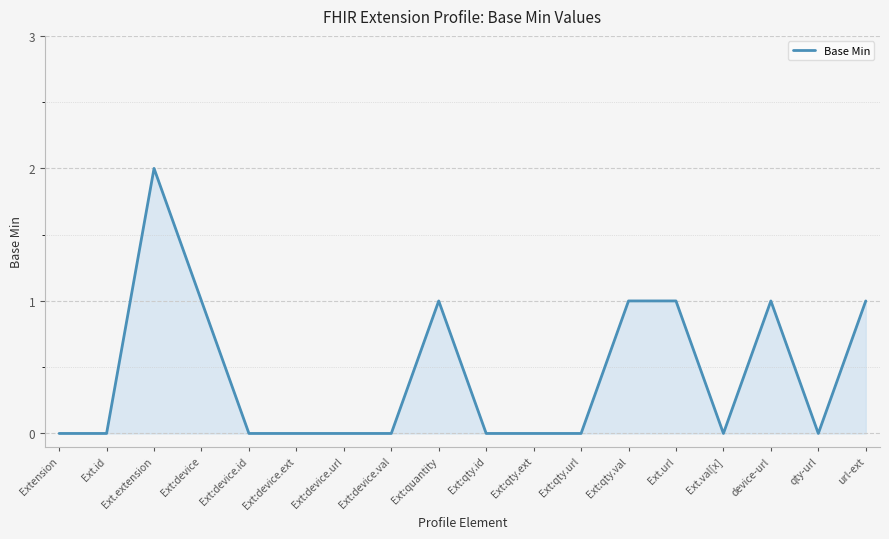

Between Ext:device.ext and Ext.url, which is larger?

Ext.url